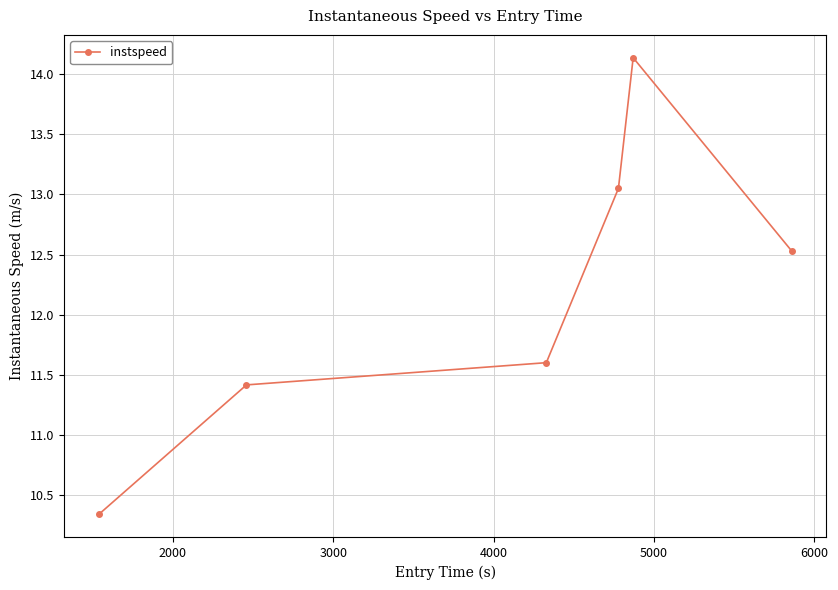

What is the difference between the second highest and minimum values?

2.7